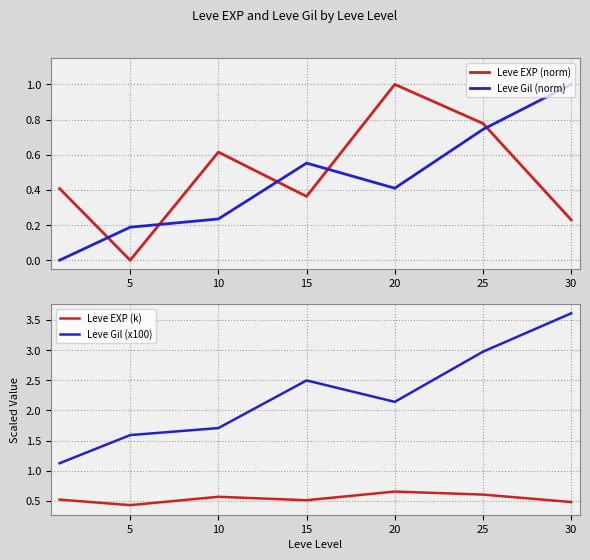

True or false: Leve Gil (norm) and Leve EXP (norm) intersect in this chart.

True